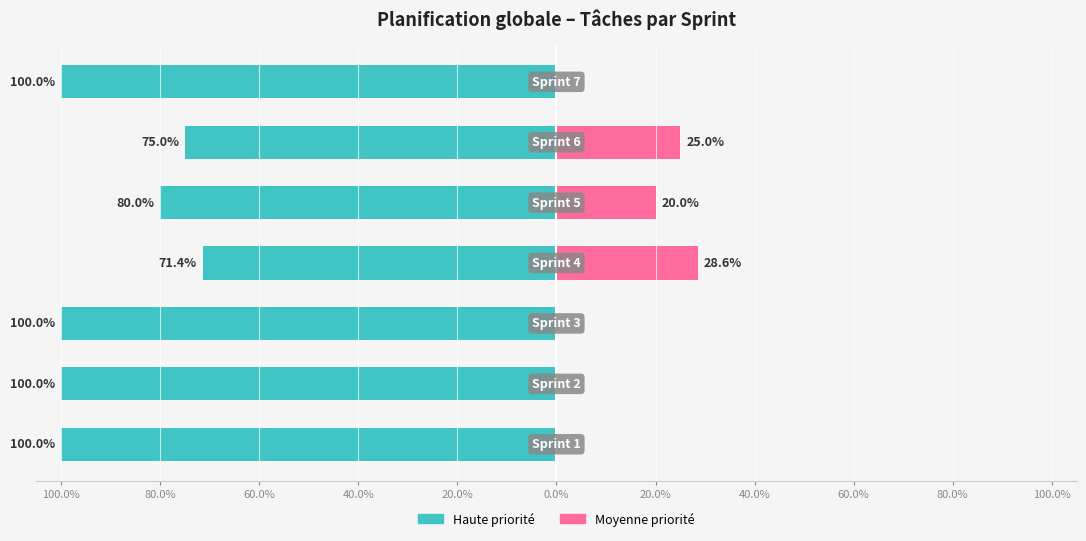

Is it true that Moyenne equals 25.0 at 0.0%?

True